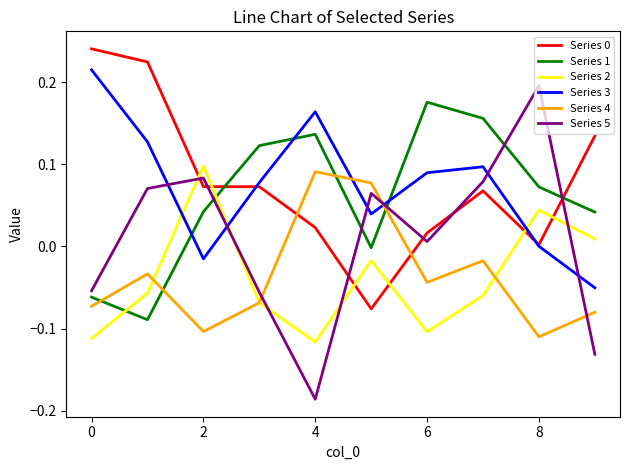

After their last crossing, which series has the higher values: Series 2 or Series 5?

Series 2